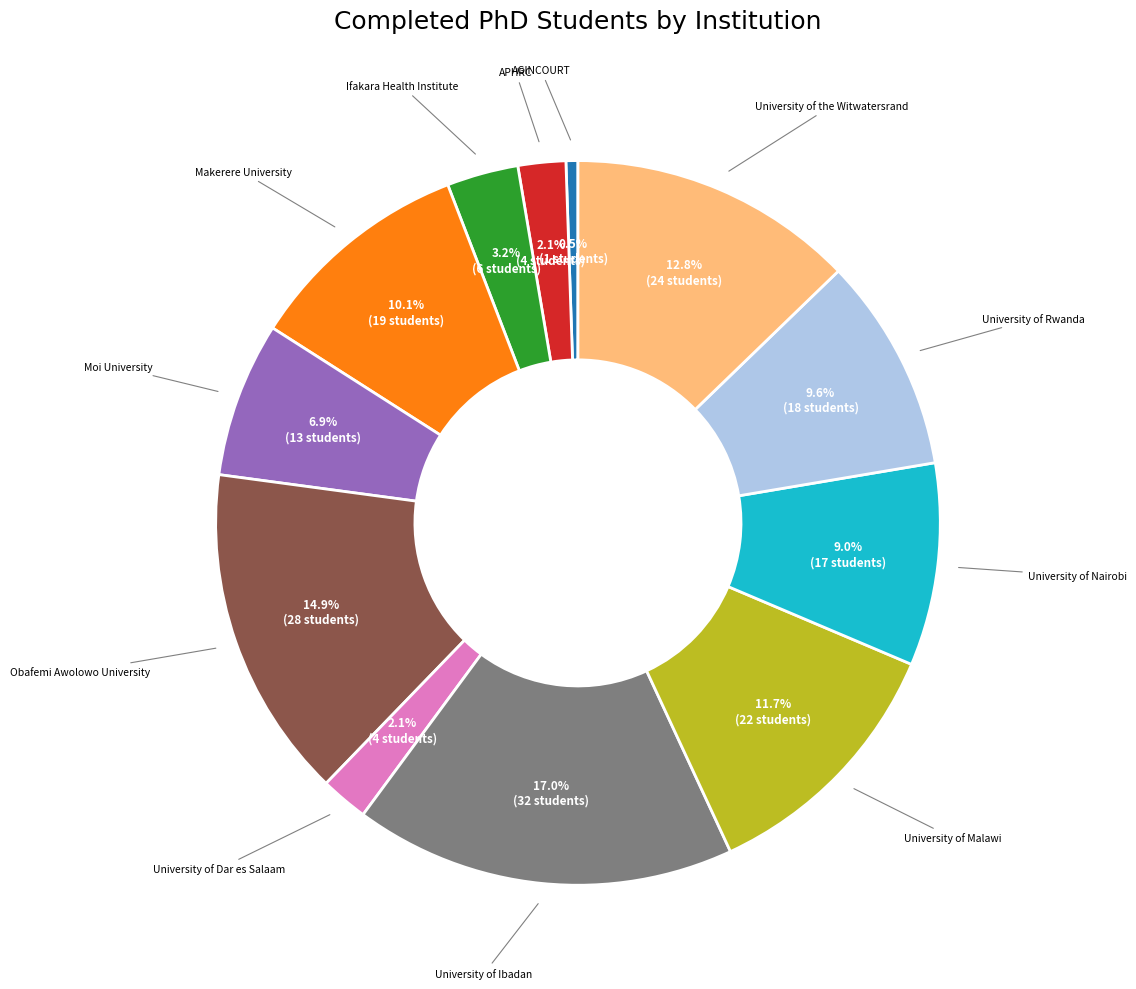

To the nearest percent, what is the average slice percentage?

8%